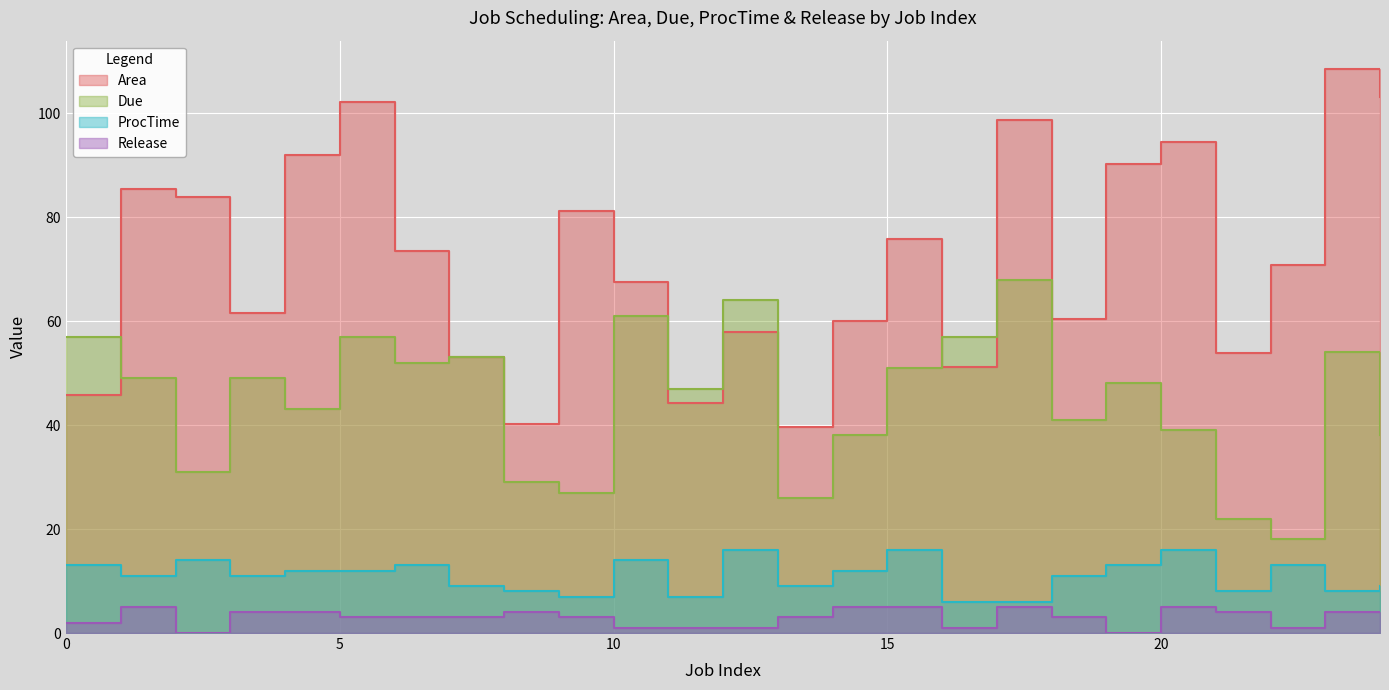

What is the approximate value of ProcTime at 18?

11.0